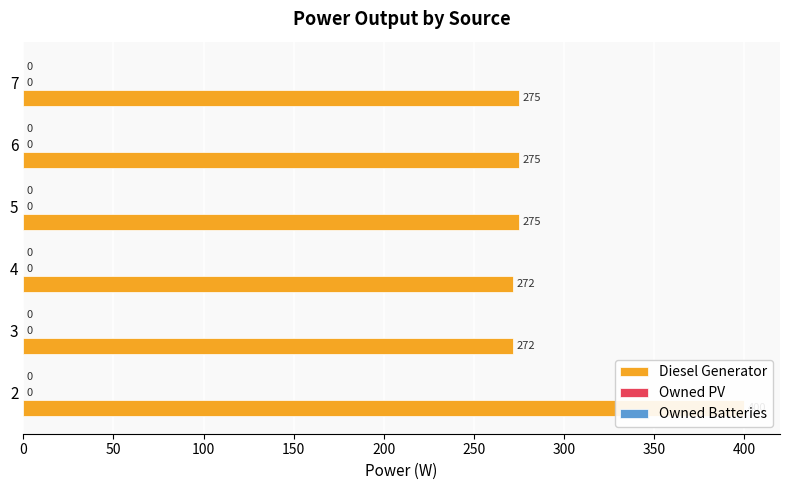

Does the chart contain stacked bars?

No